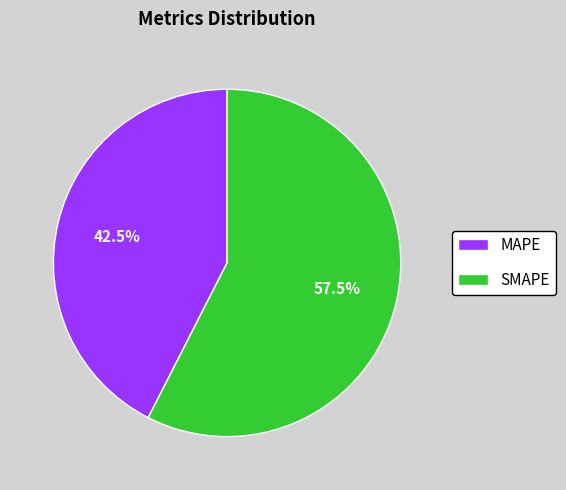

Which category has the smallest portion of the pie?

MAPE